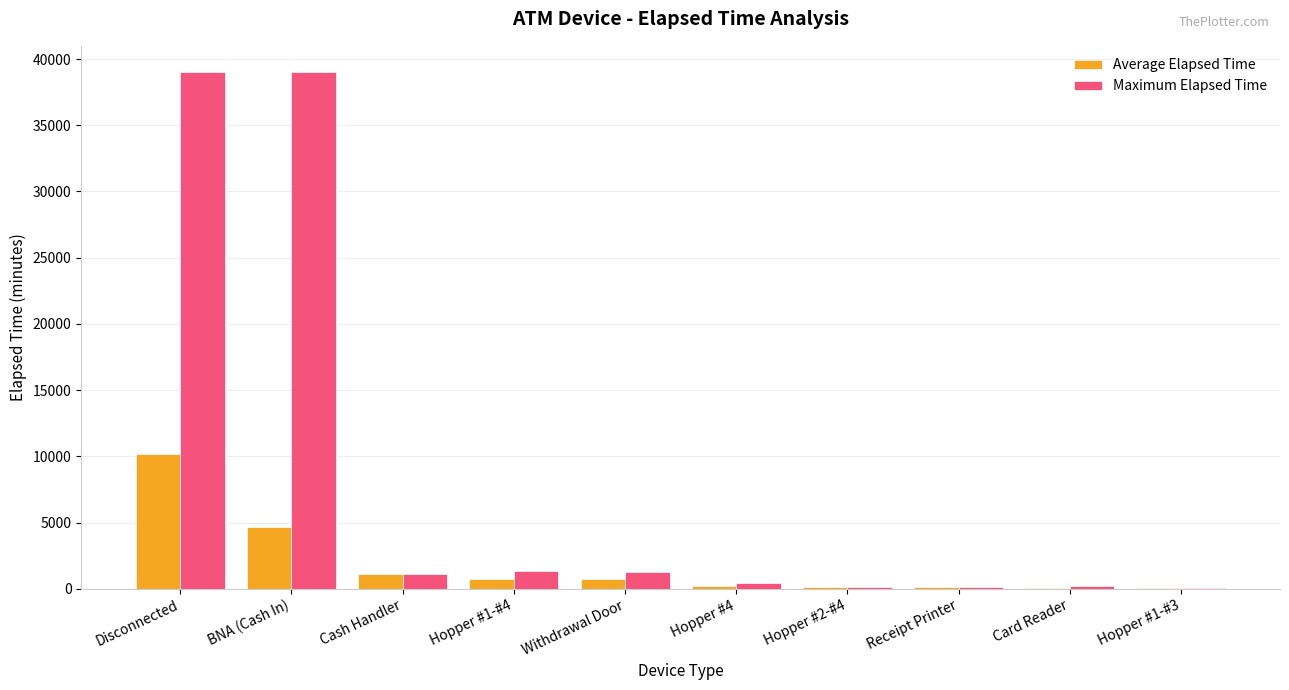

How many groups of bars are there?

10